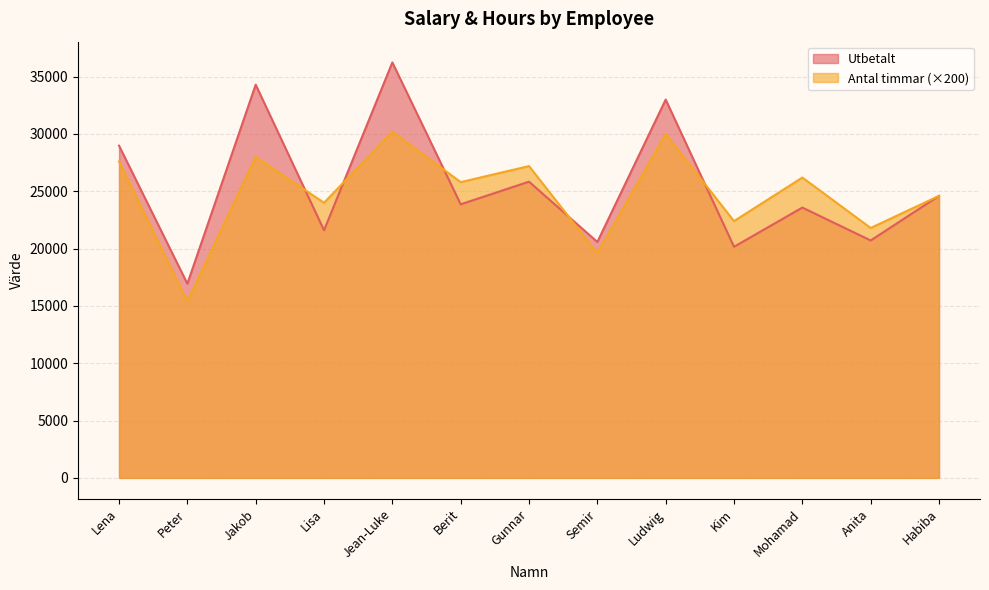

What is the maximum value for Utbetalt?

36240